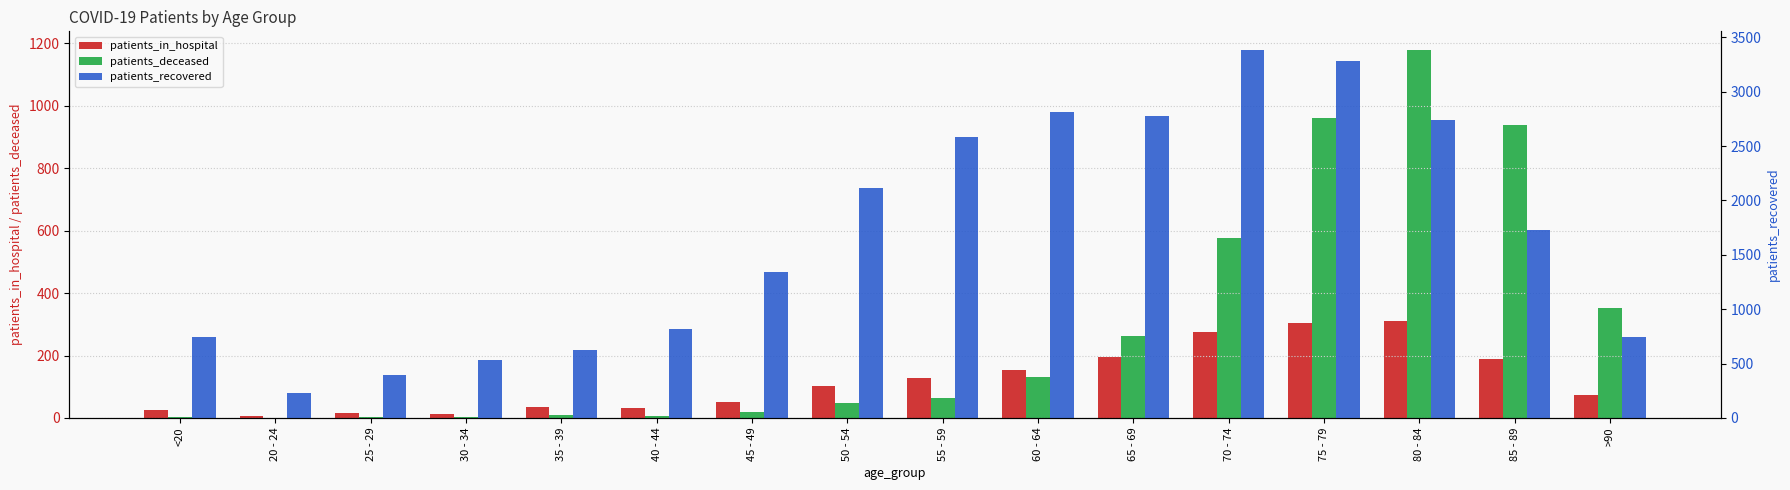

What is the sum of all patients_in_hospital values?

1906